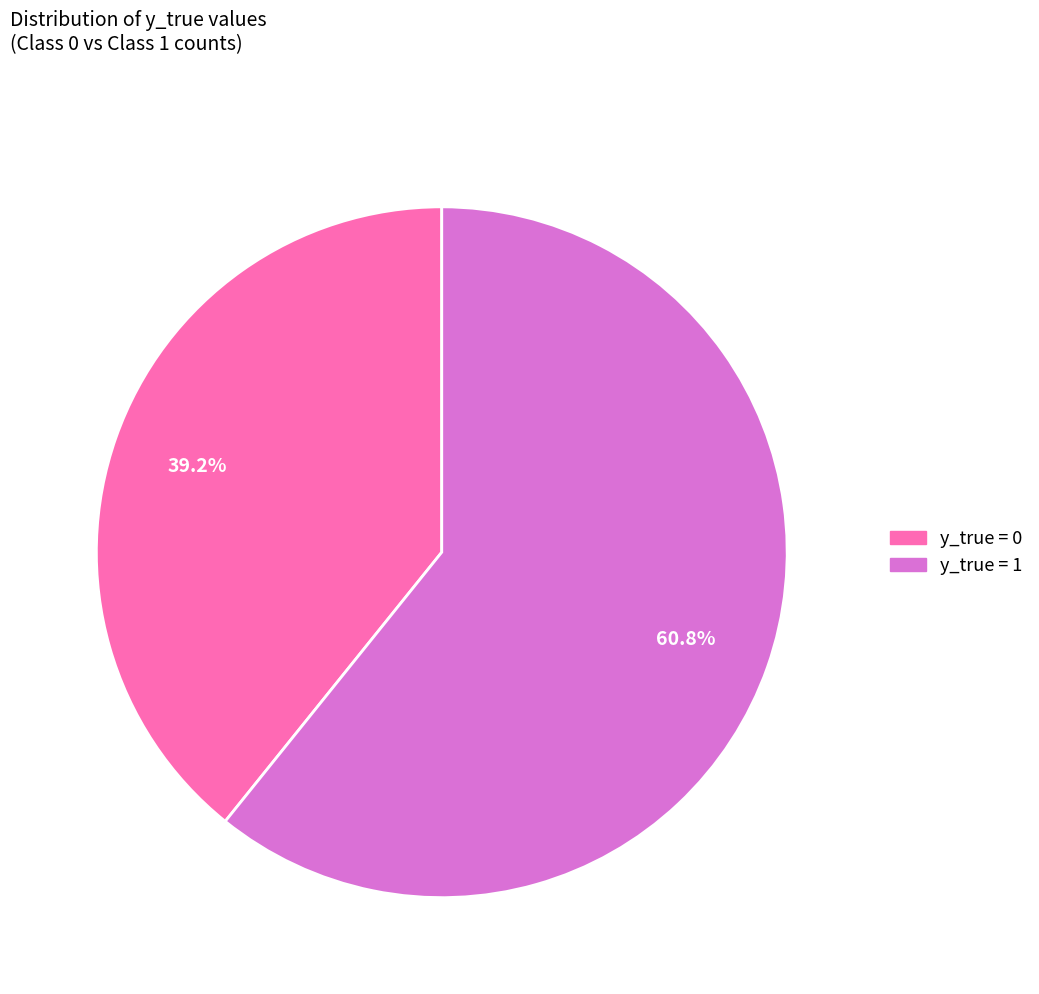

Is there a majority slice in this chart?

Yes